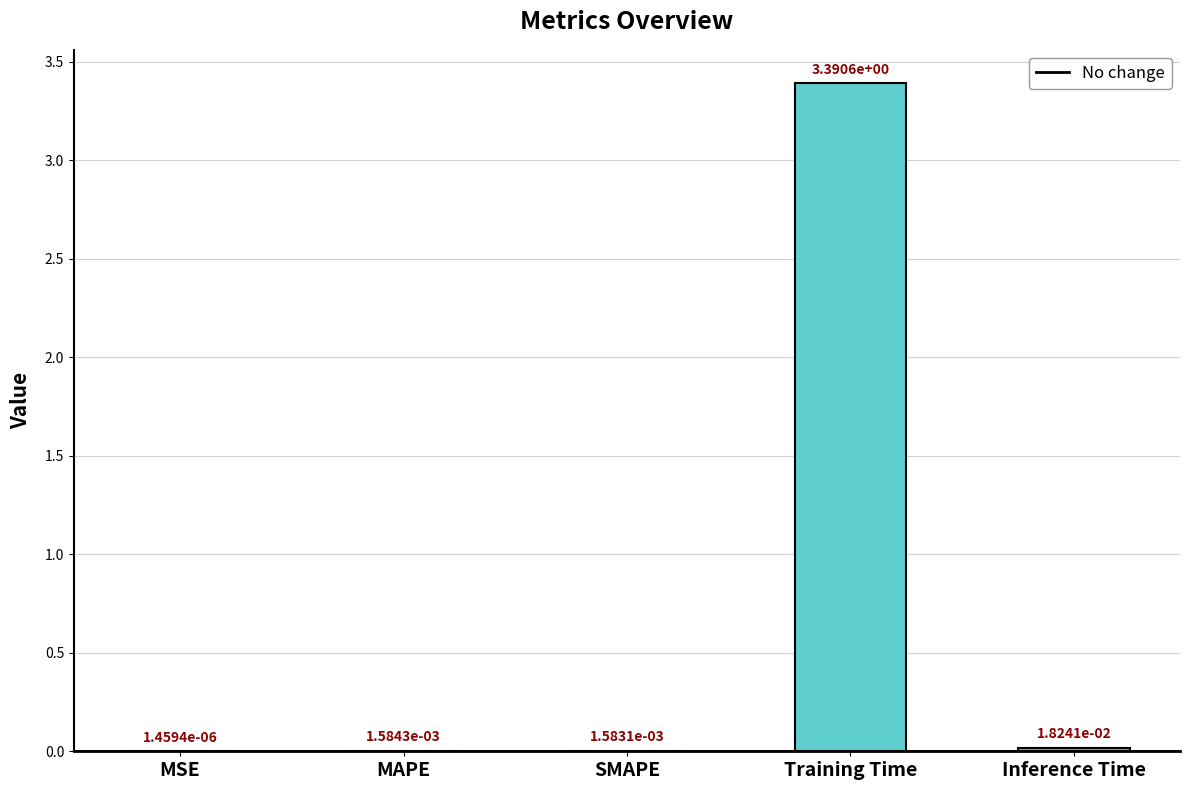

Are the bars horizontal?

No